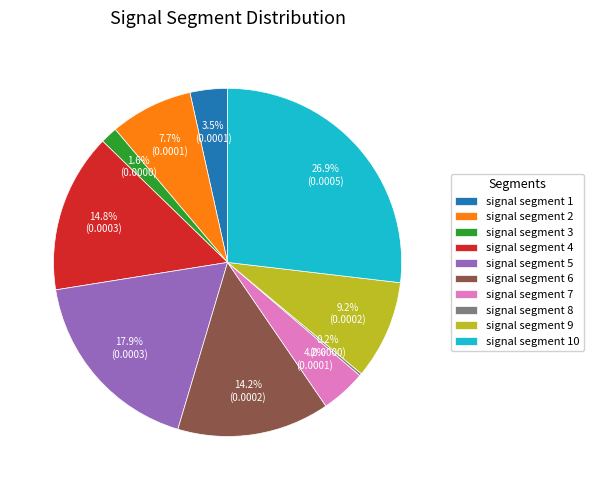

To the nearest percent, what portion does signal segment 7 represent?

4%